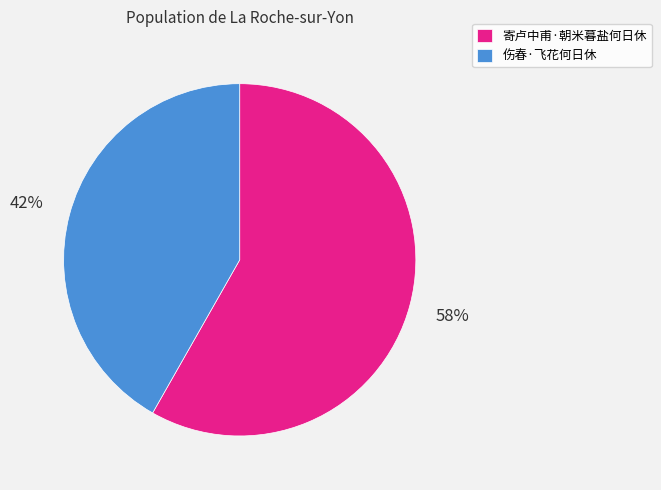

What is the smallest slice in the pie chart?

伤春·飞花何日休